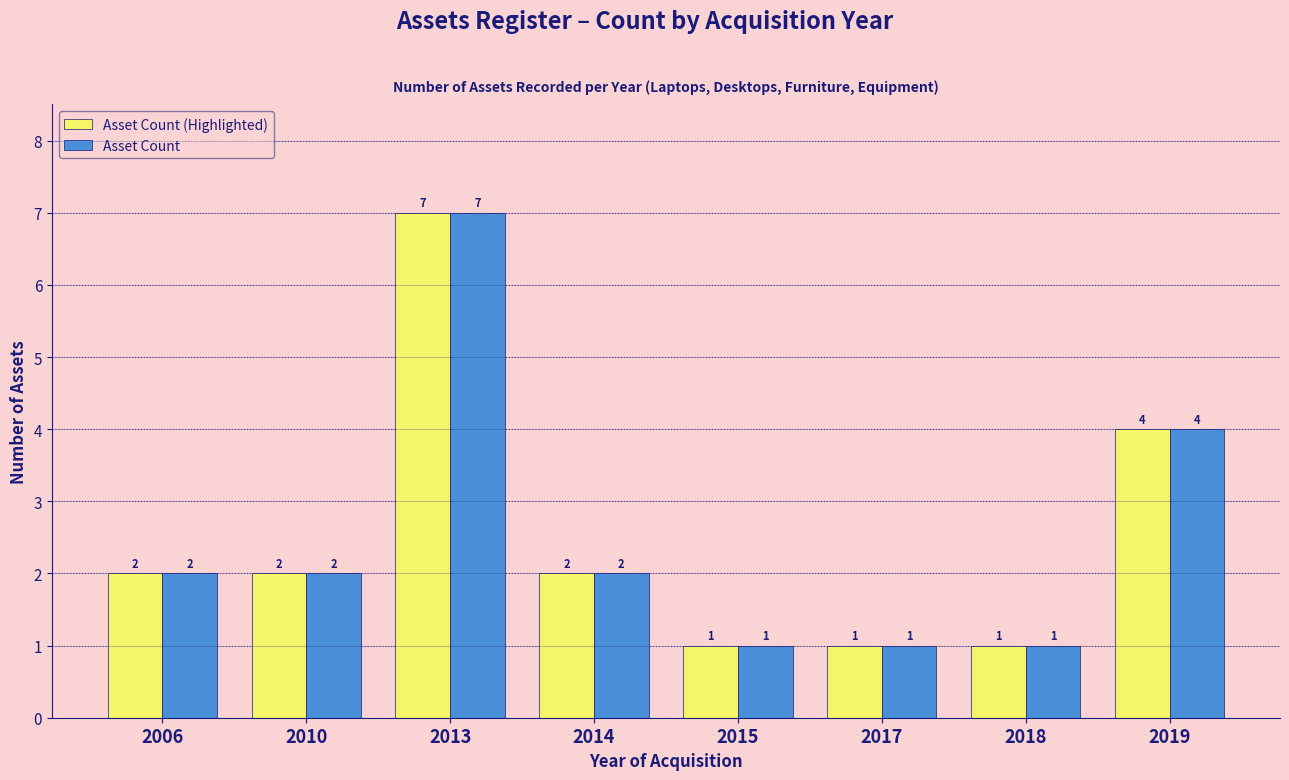

What is the greatest value displayed?

7